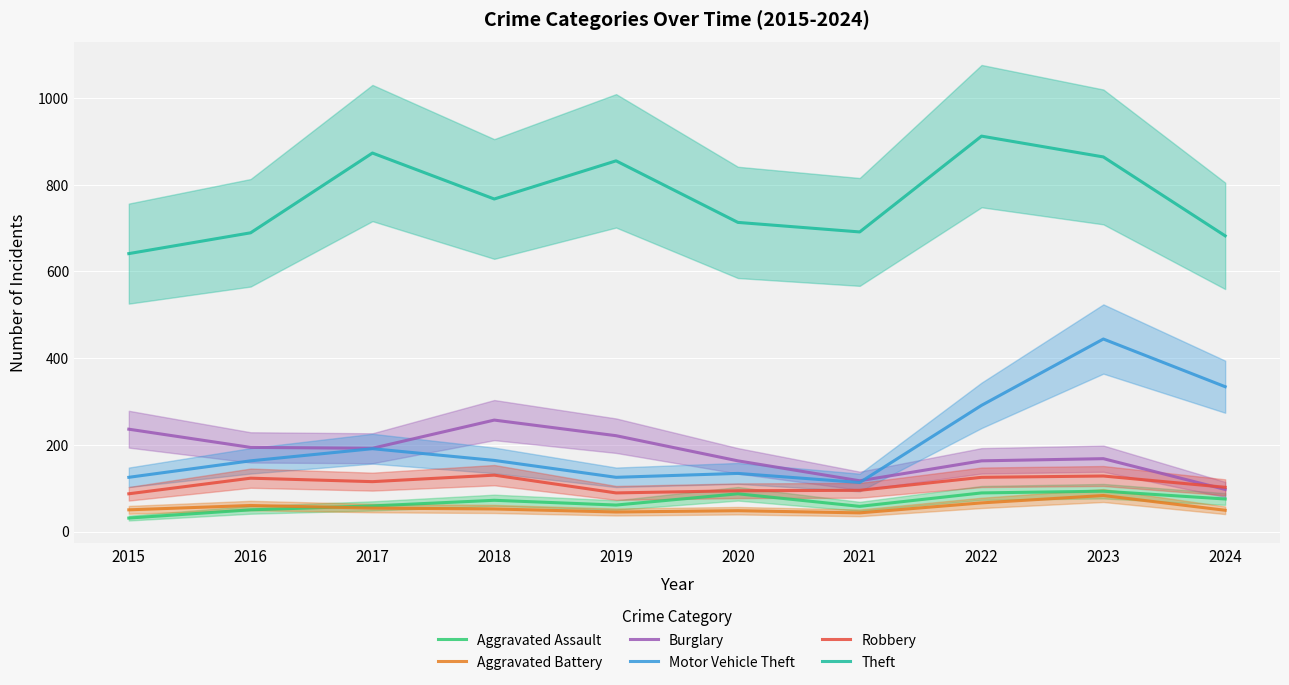

At which category does the chart reach its minimum across all series?

2015